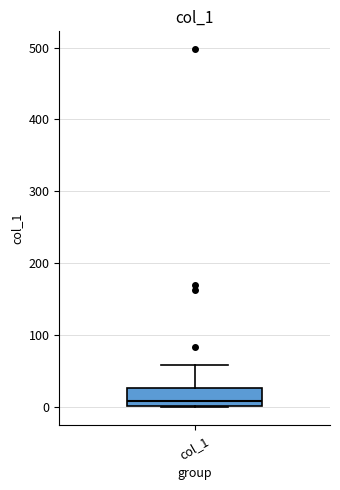

Transcribe this box plot: give where the median line is, the range the box spans, and where the two whiskers end, as read against the y-axis. The values are not printed on the chart, so give them approximately, as read against the axis.

median 10, box 0 to 30, whiskers 0 to 60